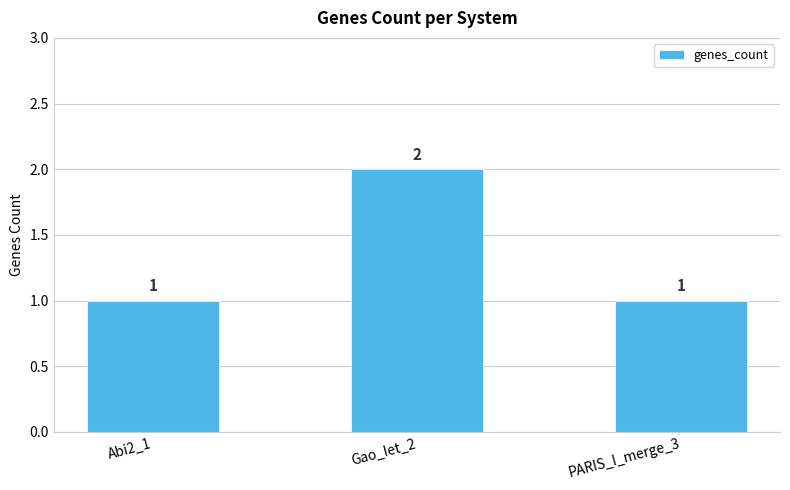

What is the ratio of the value at PARIS_I_merge_3 to the value at Abi2_1?

1.0